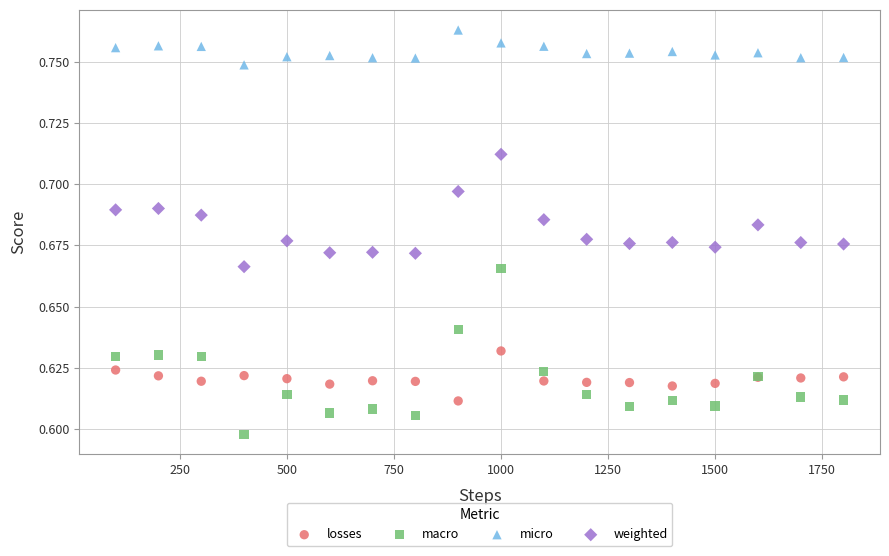

What is the X range (max minus min) for the scatter plot?

1700.0